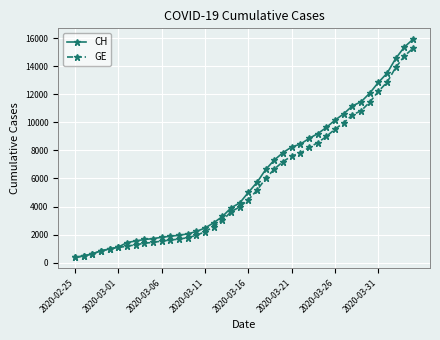

What is the value of the GE point at the 40th from the left?

15284